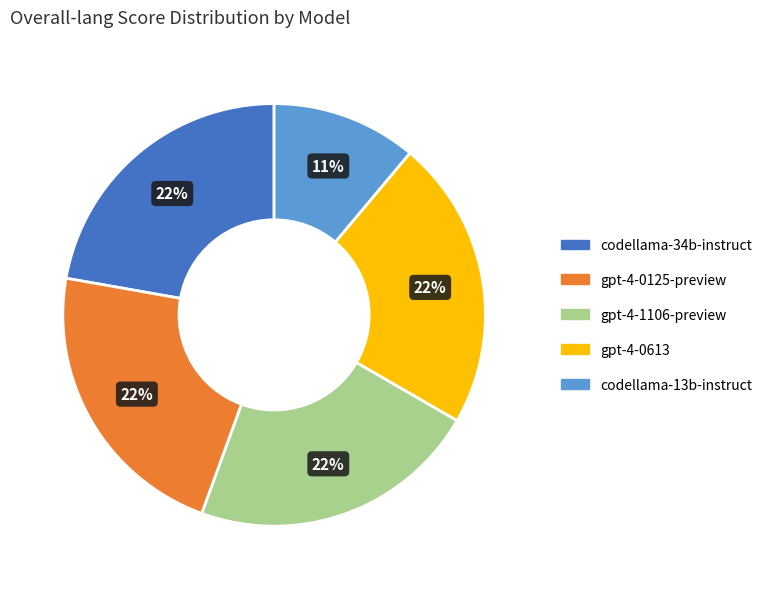

What percentage is the codellama-13b-instruct slice, to the nearest percent?

11%